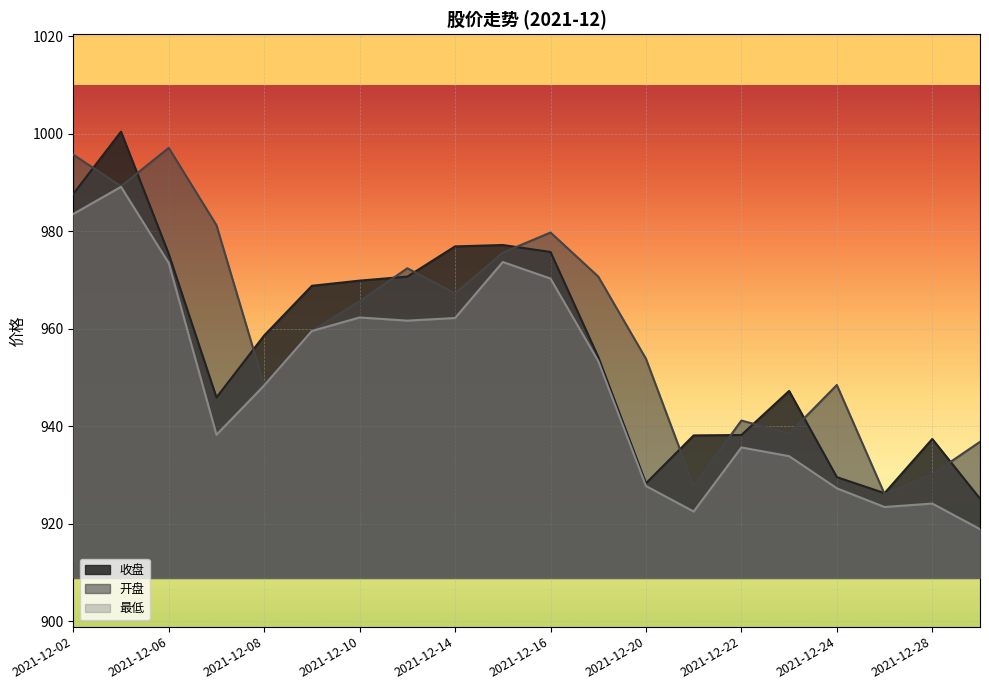

At how many categories does at least one series exceed 975?

7